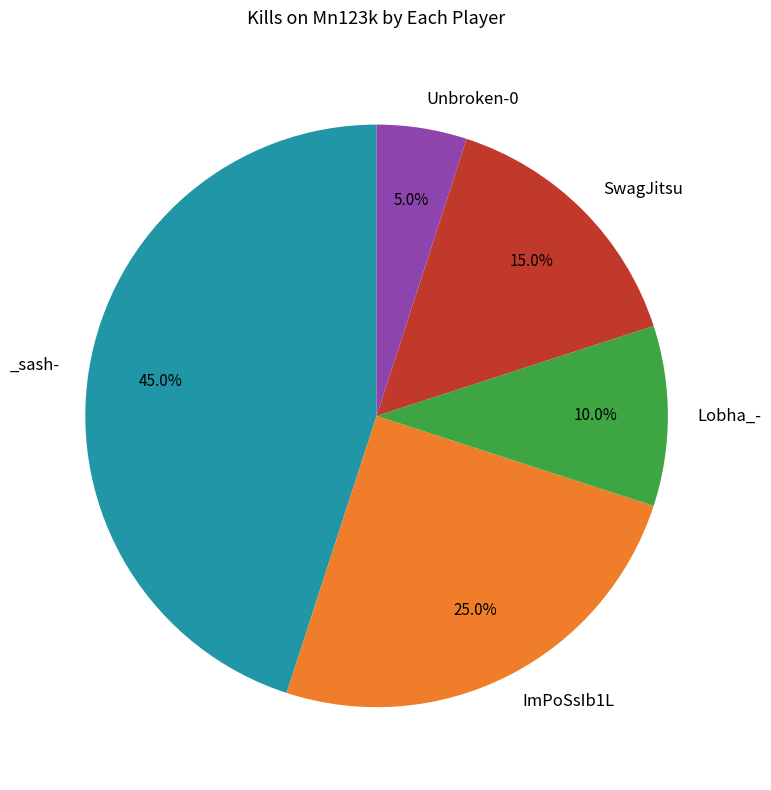

Is there a majority slice in this chart?

No